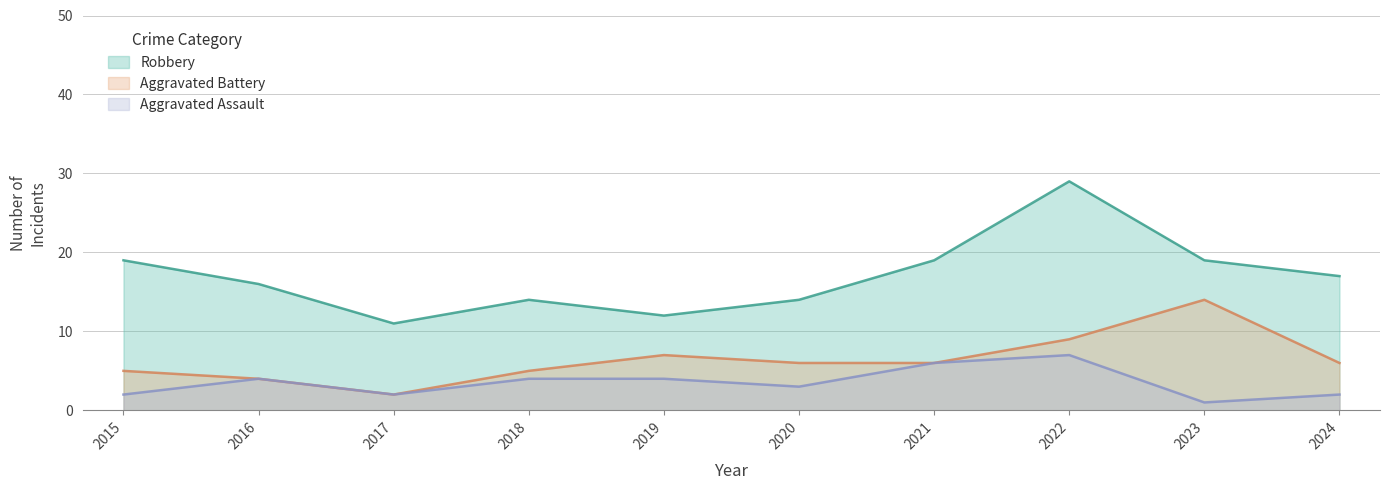

What is the value of the Aggravated Battery point at the 1st from the left?

5